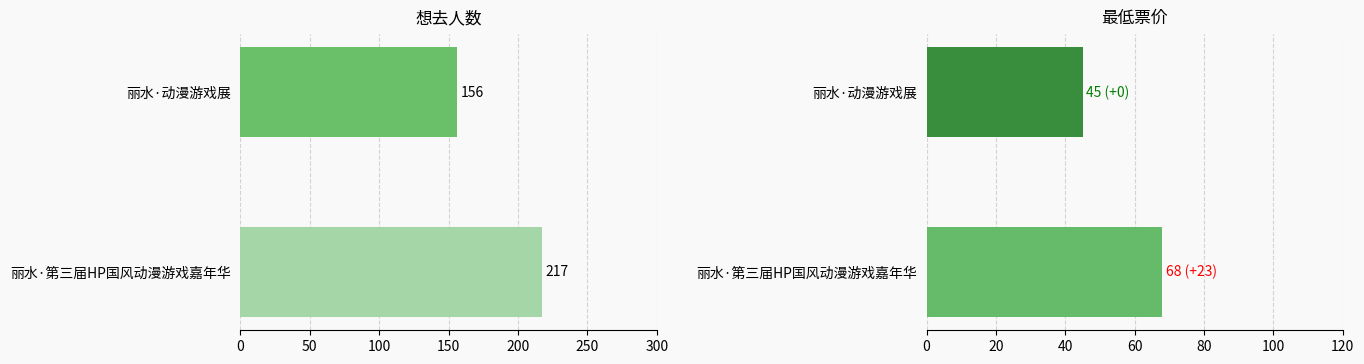

Reading left to right, list all the values displayed in this chart.

想去人数: 217	156
最低票价: 68	45